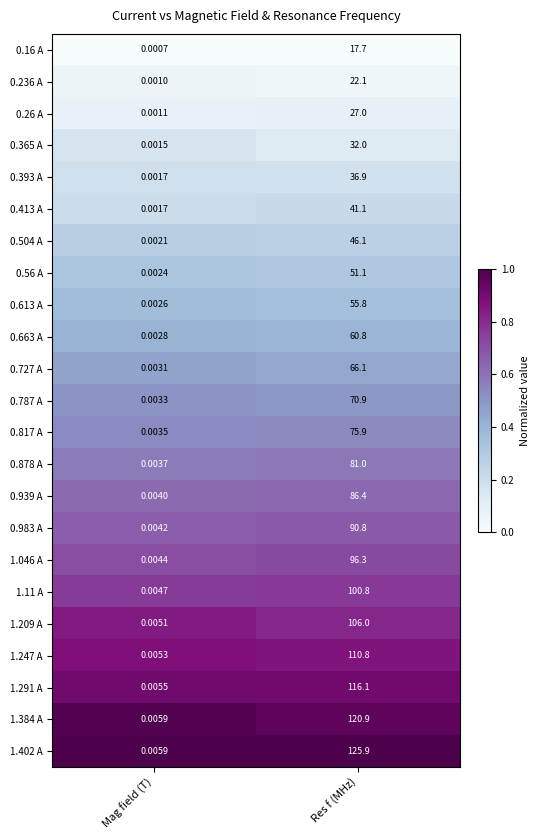

At which category is the sum across all series the highest?

Res f (MHz)